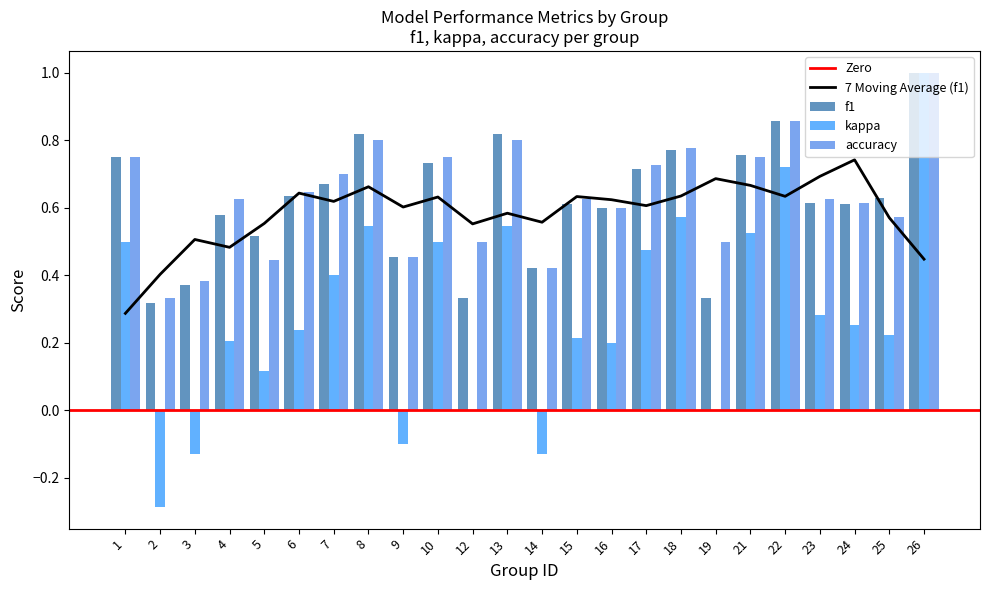

The kappa series shows 0.1 at 4. True or false?

False